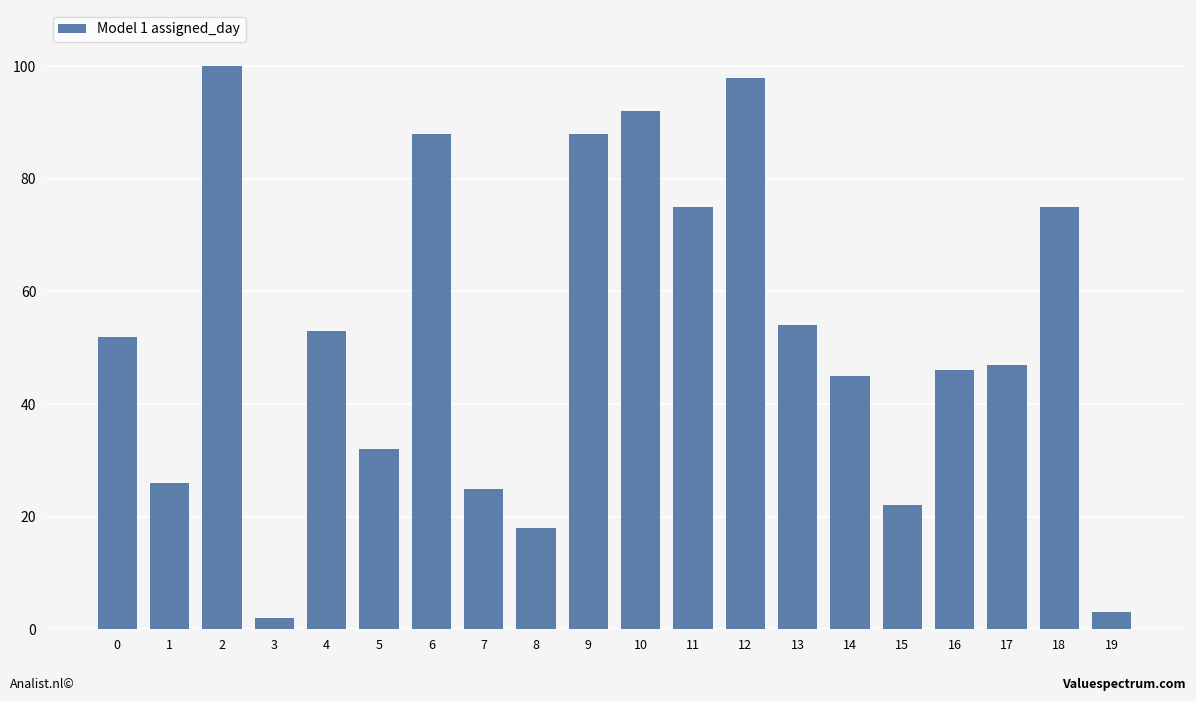

What is the change in value from 2 to 16?

-54